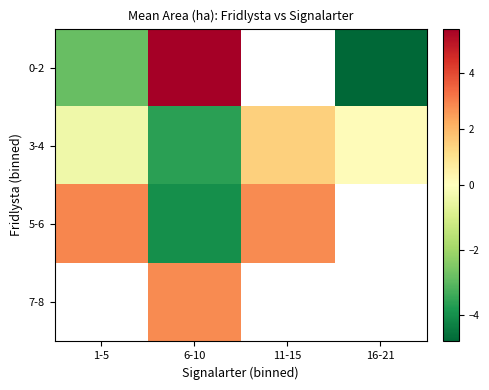

Between 1-5 and 16-21, which is larger?

1-5